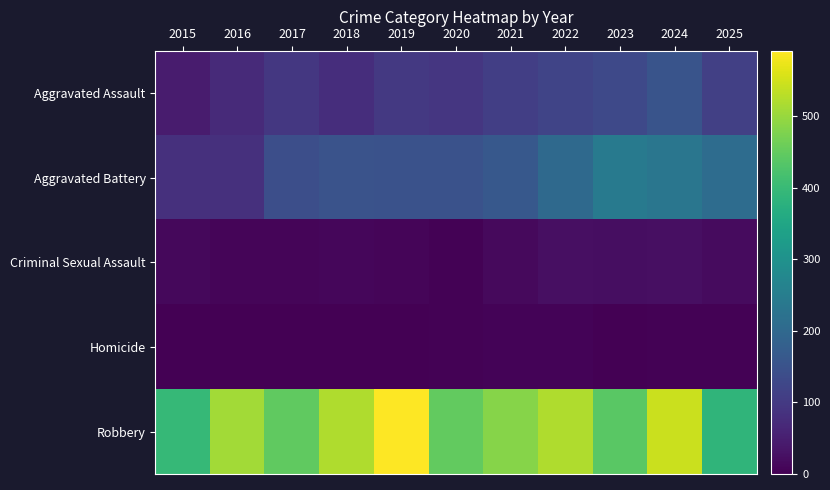

What is the total value across all series at 2021?

776